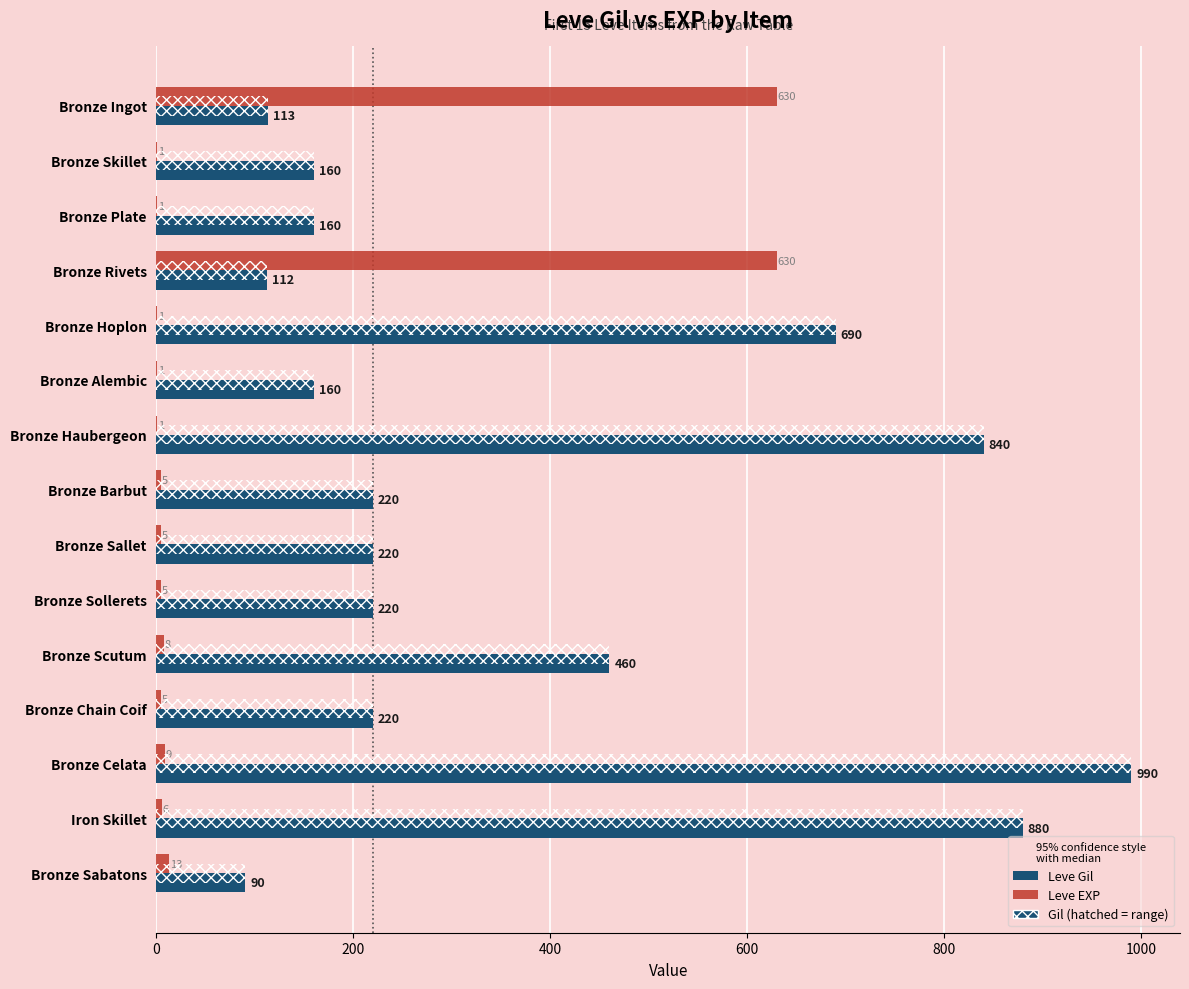

How many bars are there in total?

30